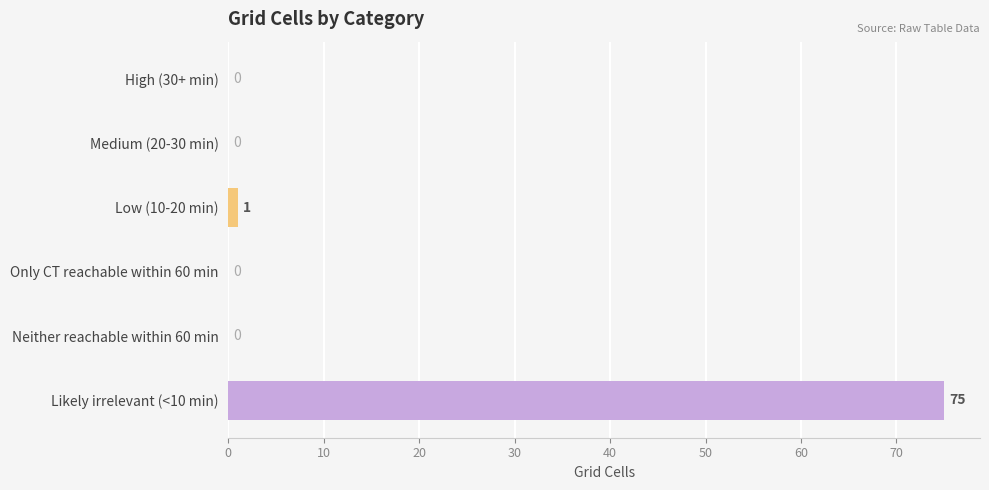

The value at Neither reachable within 60 min is -33. True or false?

False